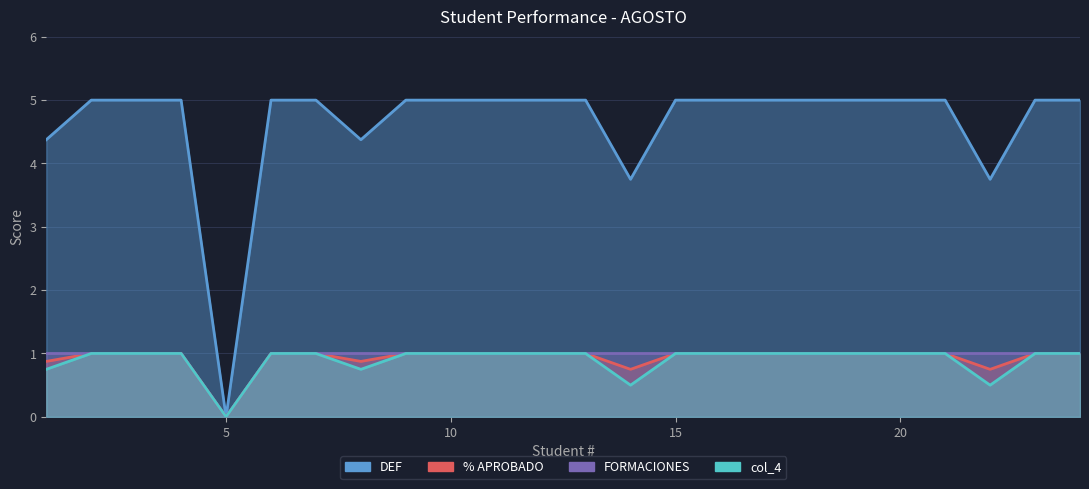

At which category is the sum across all series the highest?

2